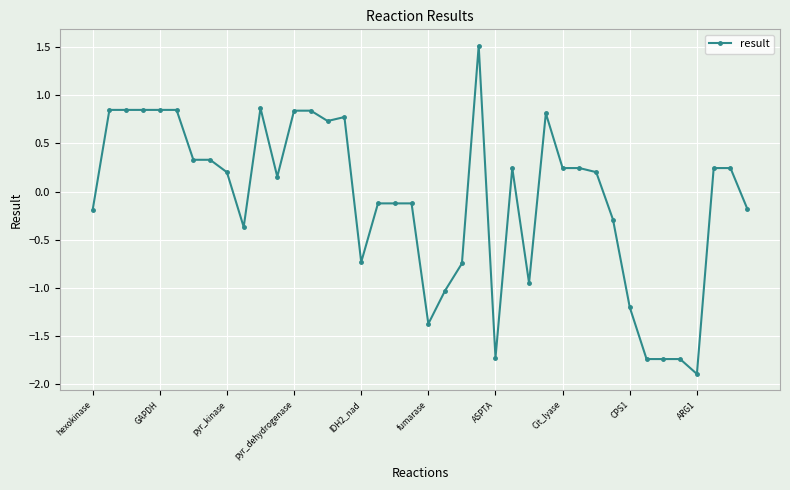

What is the sum of all values?

-3.2